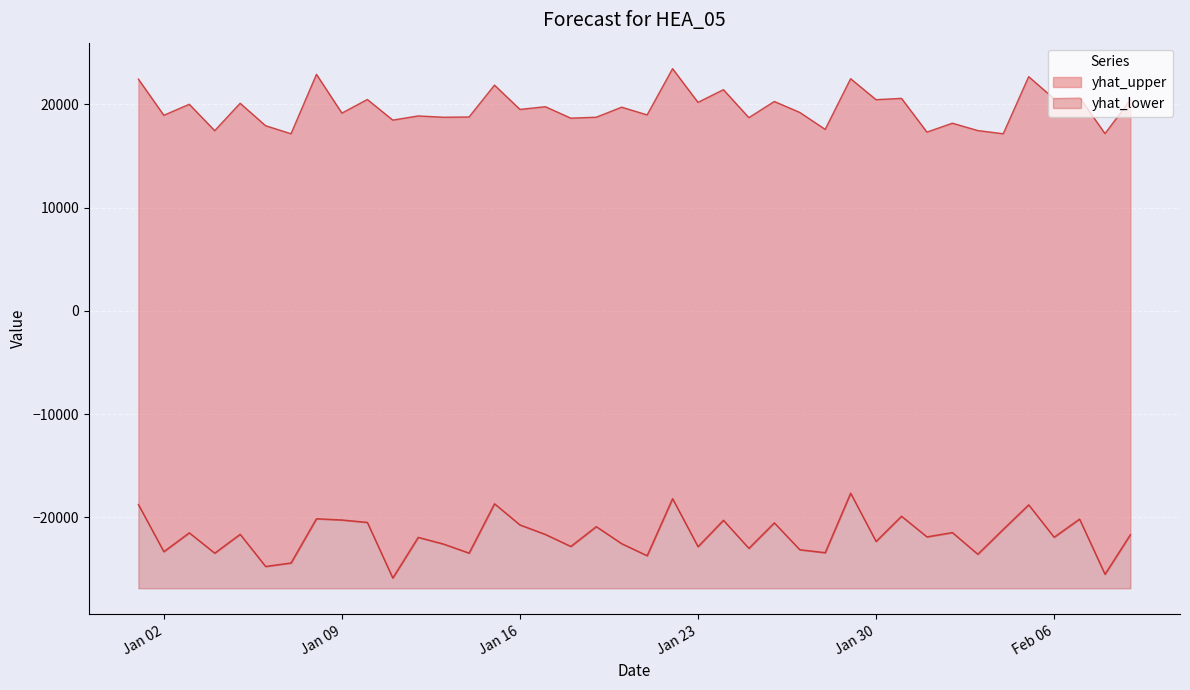

What is the difference between the maximum and minimum values in the yhat_lower series?

8208.7